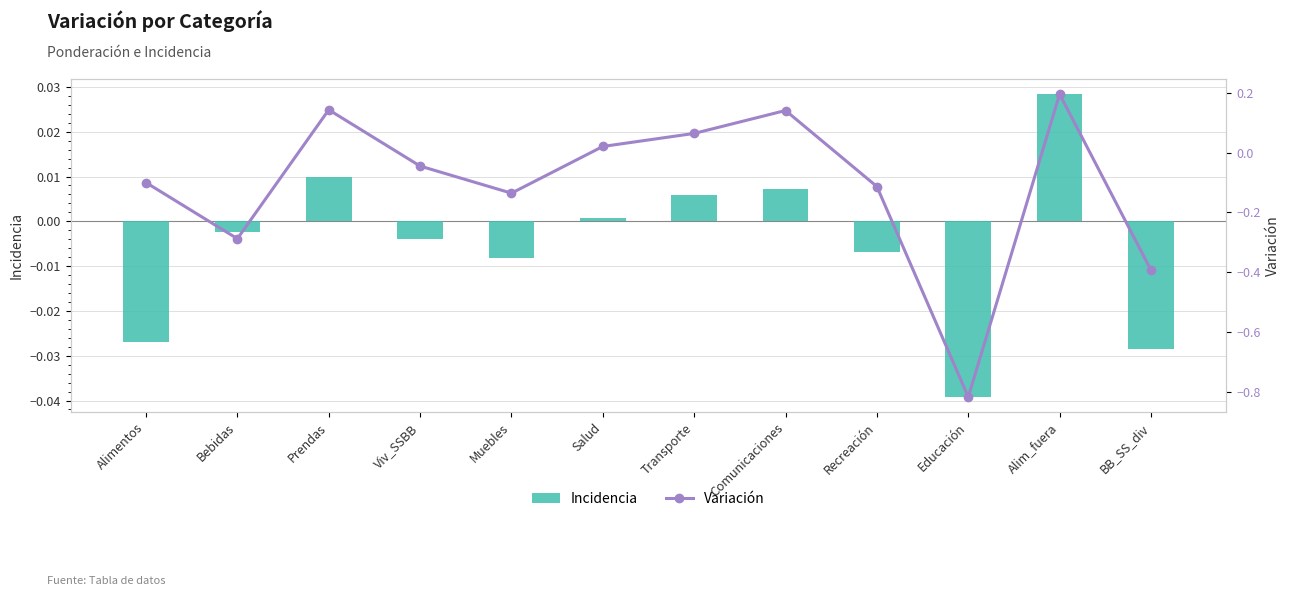

Reading right to left, transcribe all the data shown in this chart.

Incidencia: BB_SS_div=-0.0	Alim_fuera=0.0	Educación=-0.0	Recreación=-0.0	Comunicaciones=0.0	Transporte=0.0	Salud=0.0	Muebles=-0.0	Viv_SSBB=-0.0	Prendas=0.0	Bebidas=-0.0	Alimentos=-0.0
Variación: BB_SS_div=-0.4	Alim_fuera=0.2	Educación=-0.8	Recreación=-0.1	Comunicaciones=0.1	Transporte=0.1	Salud=0.0	Muebles=-0.1	Viv_SSBB=-0.0	Prendas=0.1	Bebidas=-0.3	Alimentos=-0.1